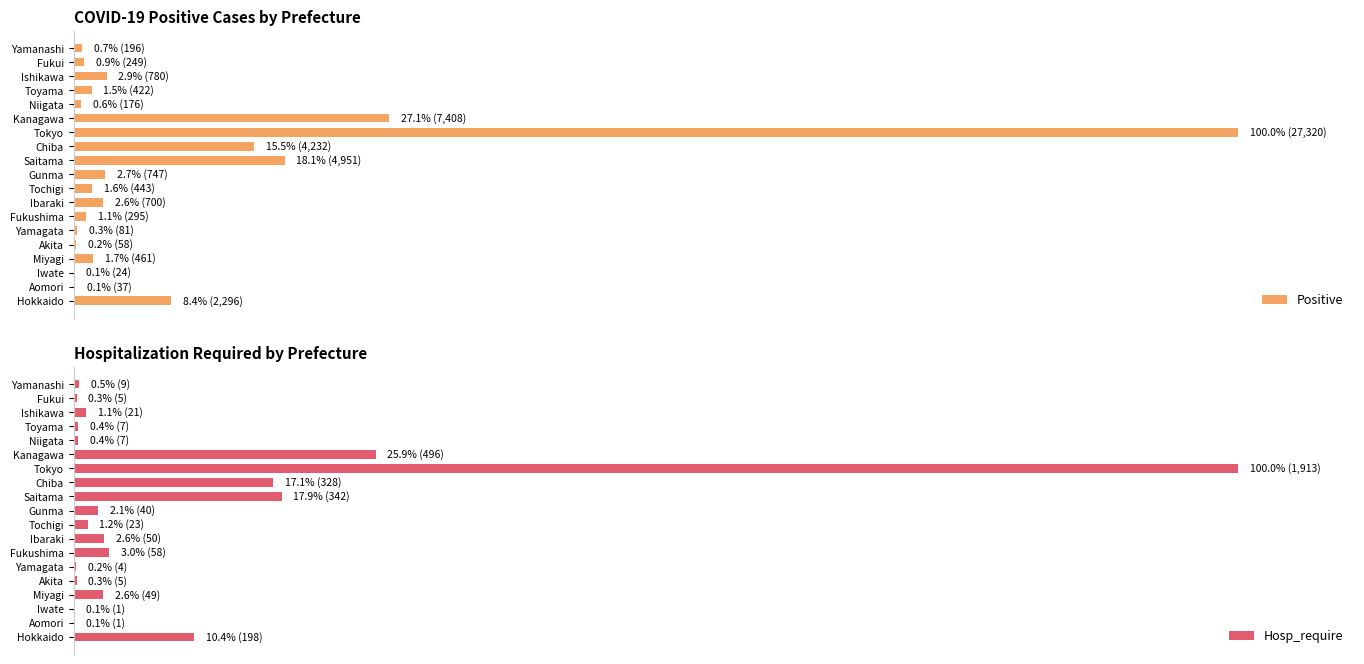

How many data points does each series have?

19